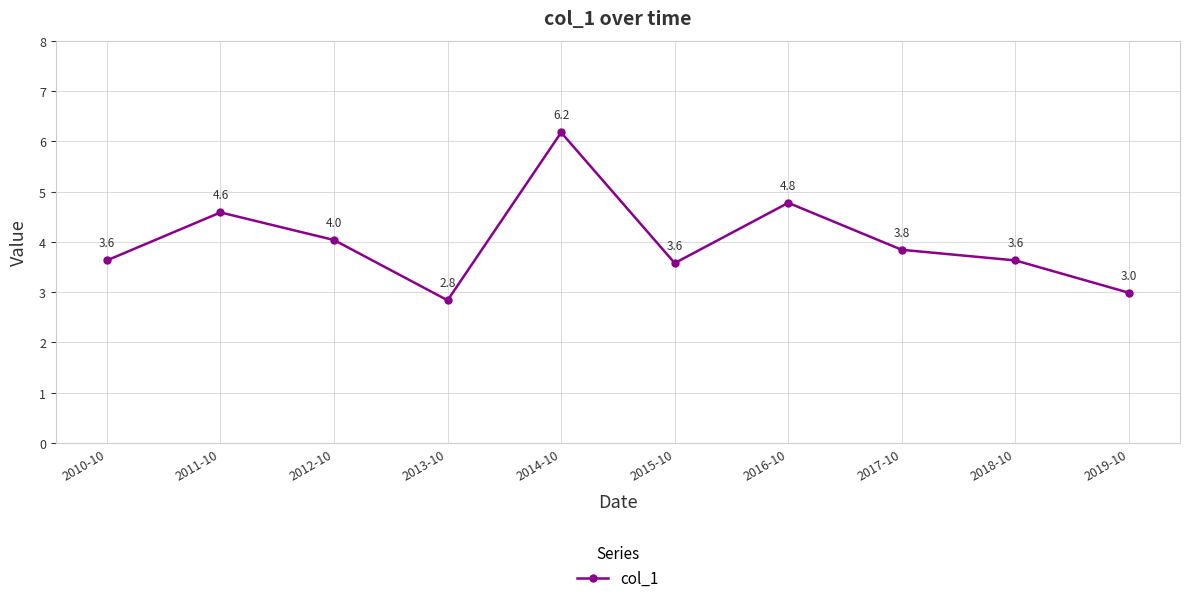

Which has a higher value, 2010-10 or 2014-10?

2014-10